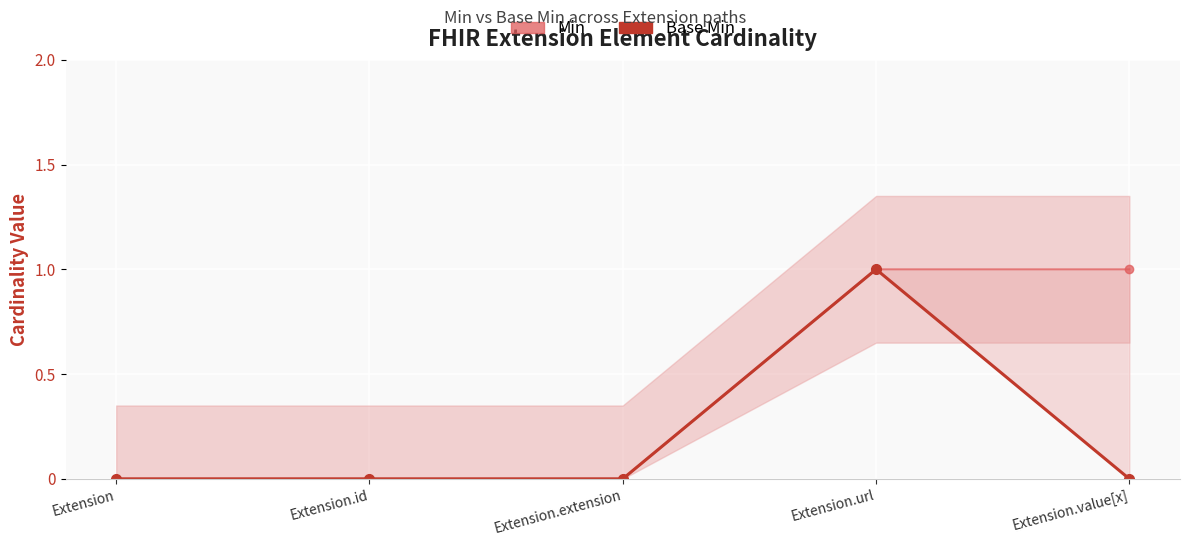

What is the label of the 3rd point from the left?

Extension.extension